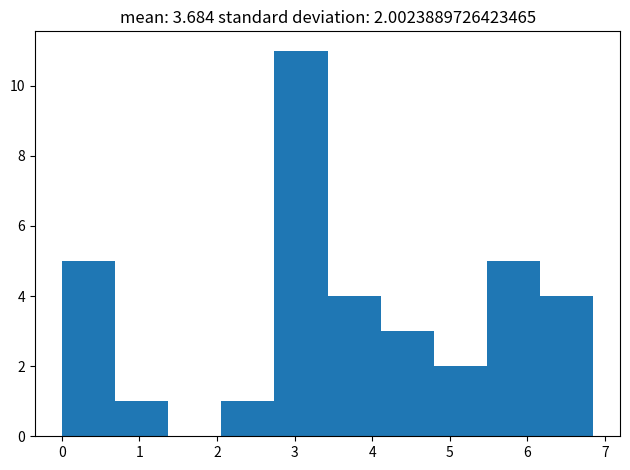

Over which range of the x-axis is the bar tallest?

2.7 to 3.4